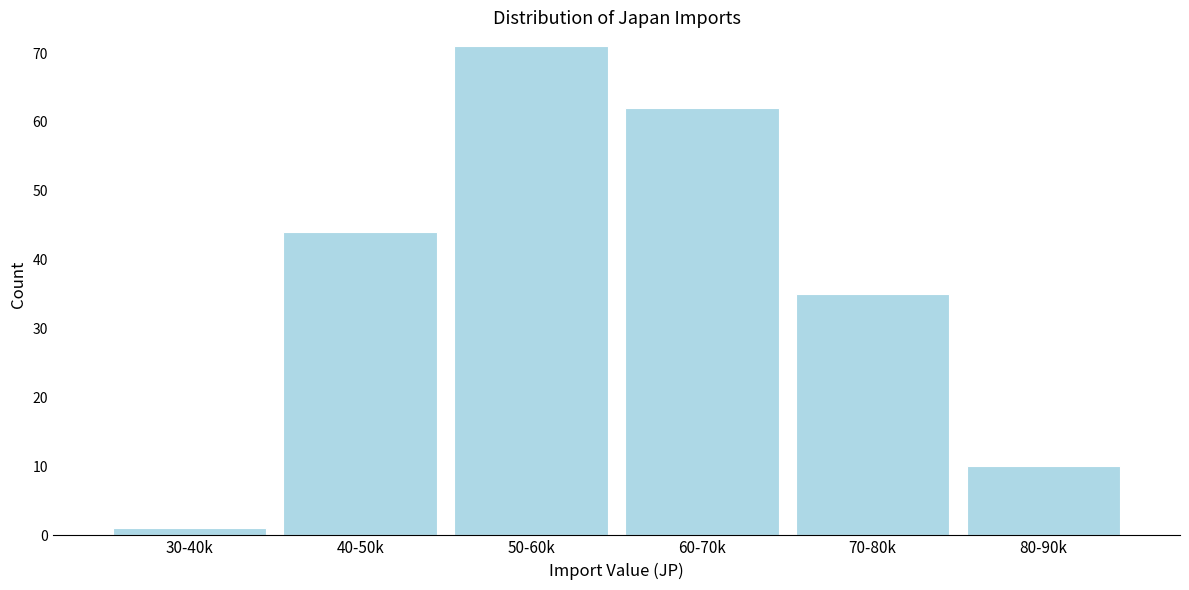

Reading right to left, list all the values displayed in this chart.

80-90k=10	70-80k=35	60-70k=62	50-60k=71	40-50k=44	30-40k=1